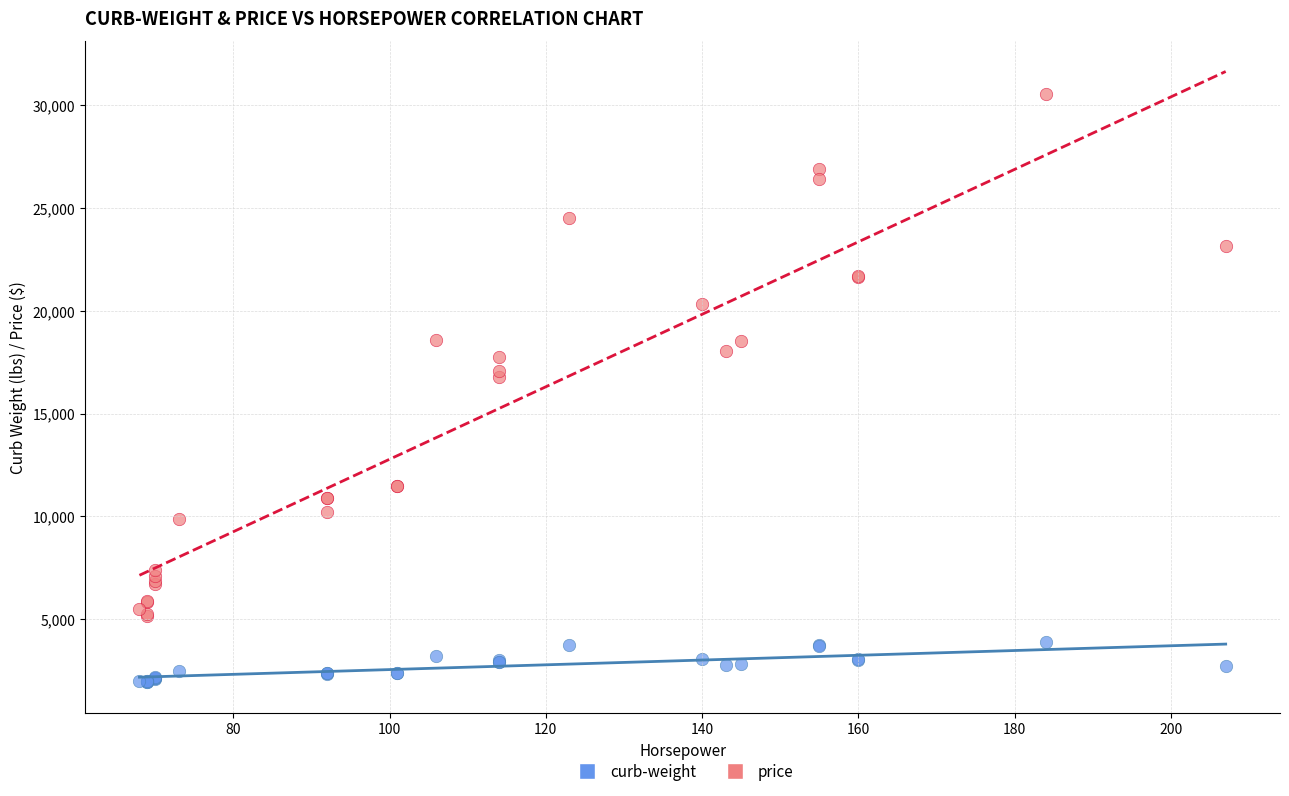

Which series has the largest Y range (max minus min)?

price